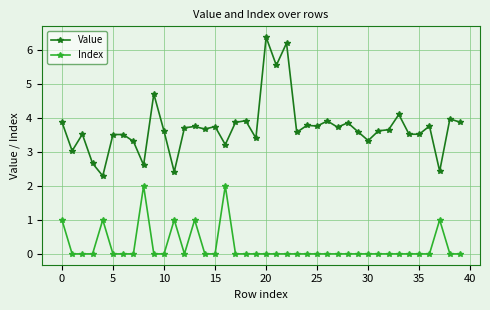

True or false: Index and Value intersect in this chart.

False